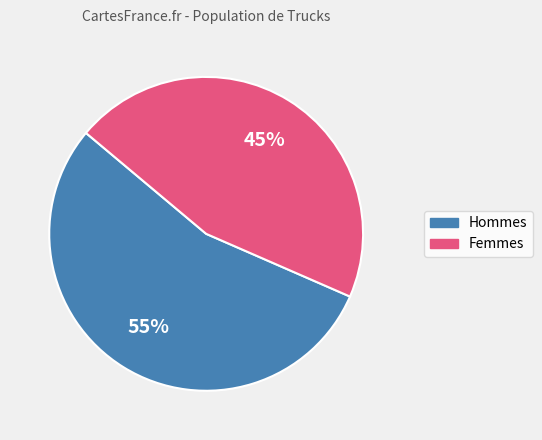

Is there a majority slice in this chart?

Yes